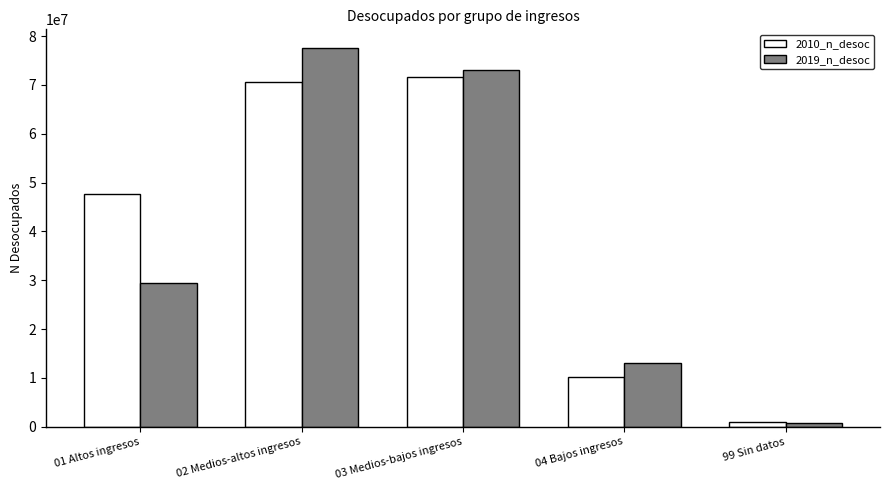

The value of 2010_n_desoc at 03 Medios-bajos ingresos is 71599811.0. True or false?

True